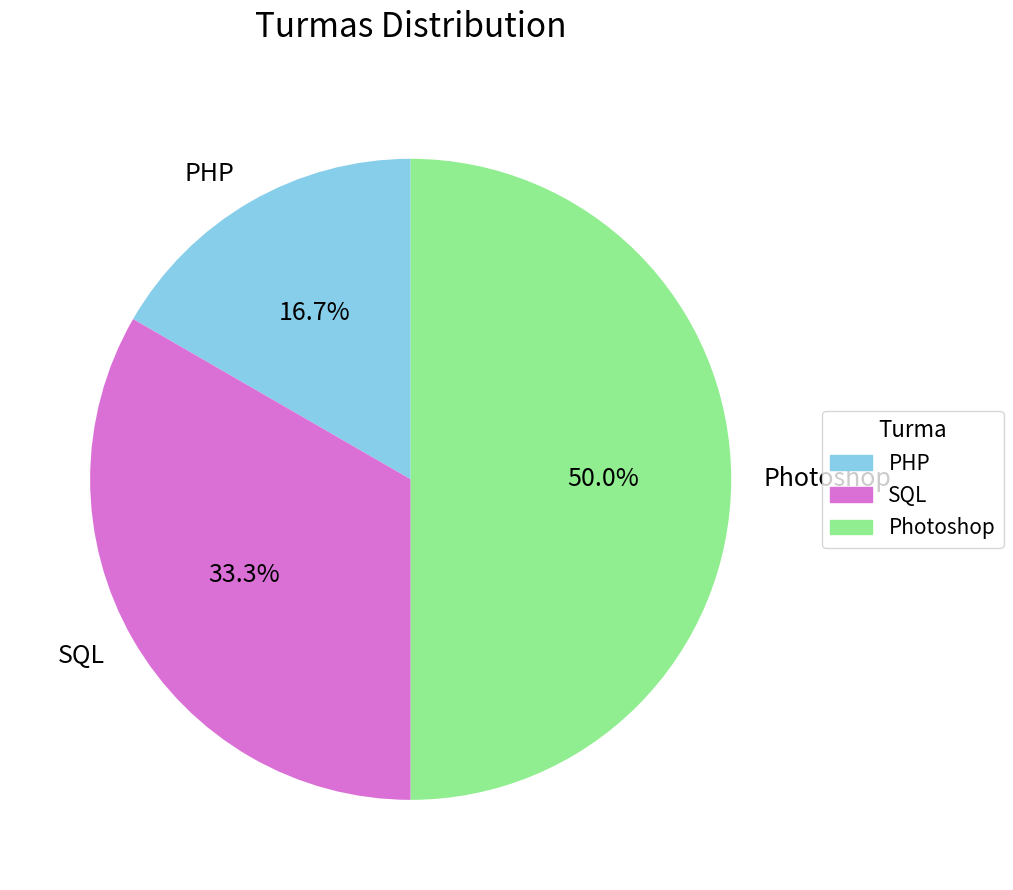

Which category has the biggest portion of the pie?

Photoshop